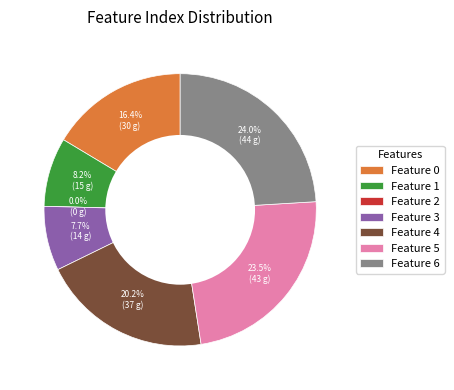

Count the number of slices in the pie.

7